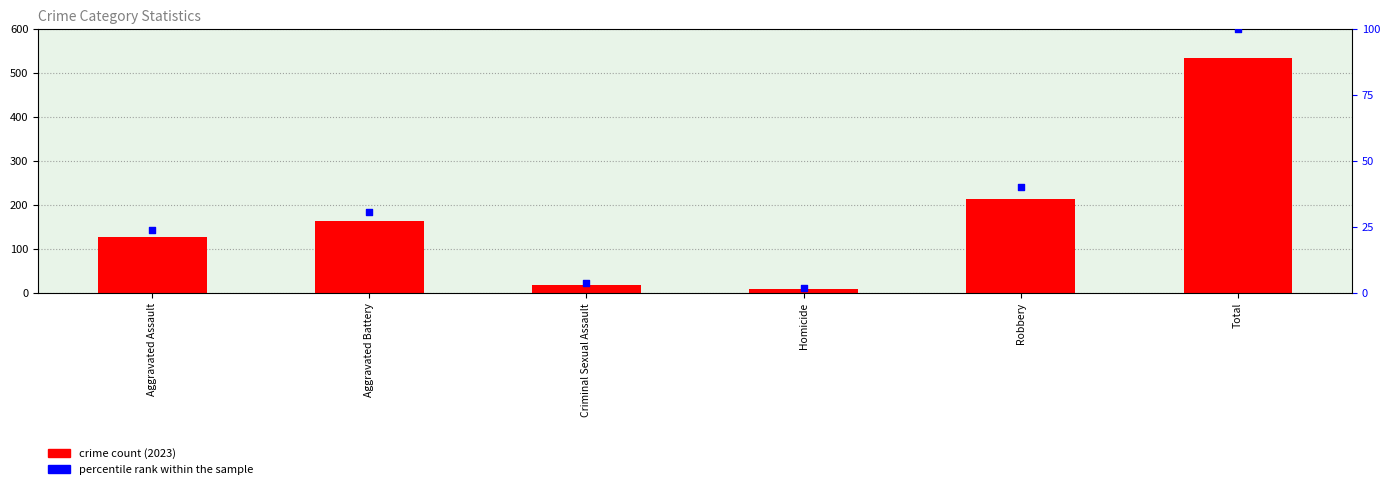

Which series has the widest spread of Y values?

crime count (2023)